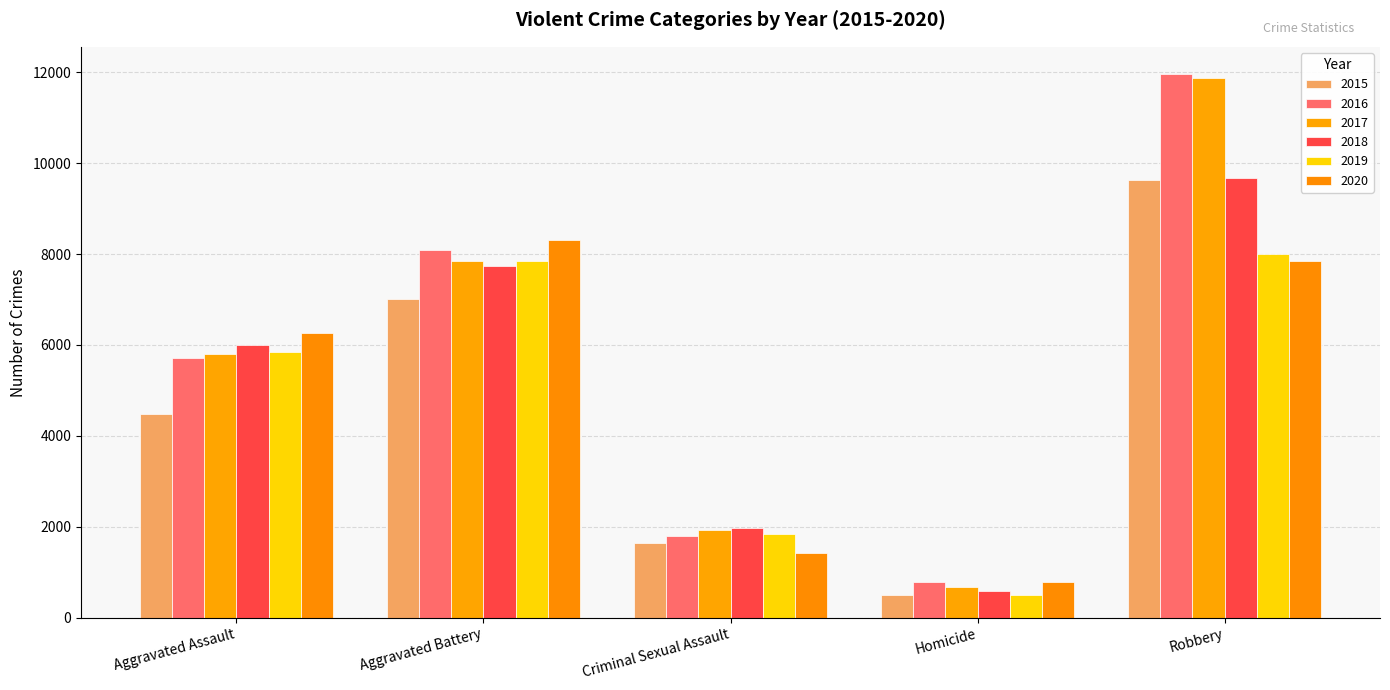

Count the number of data series in this chart.

6